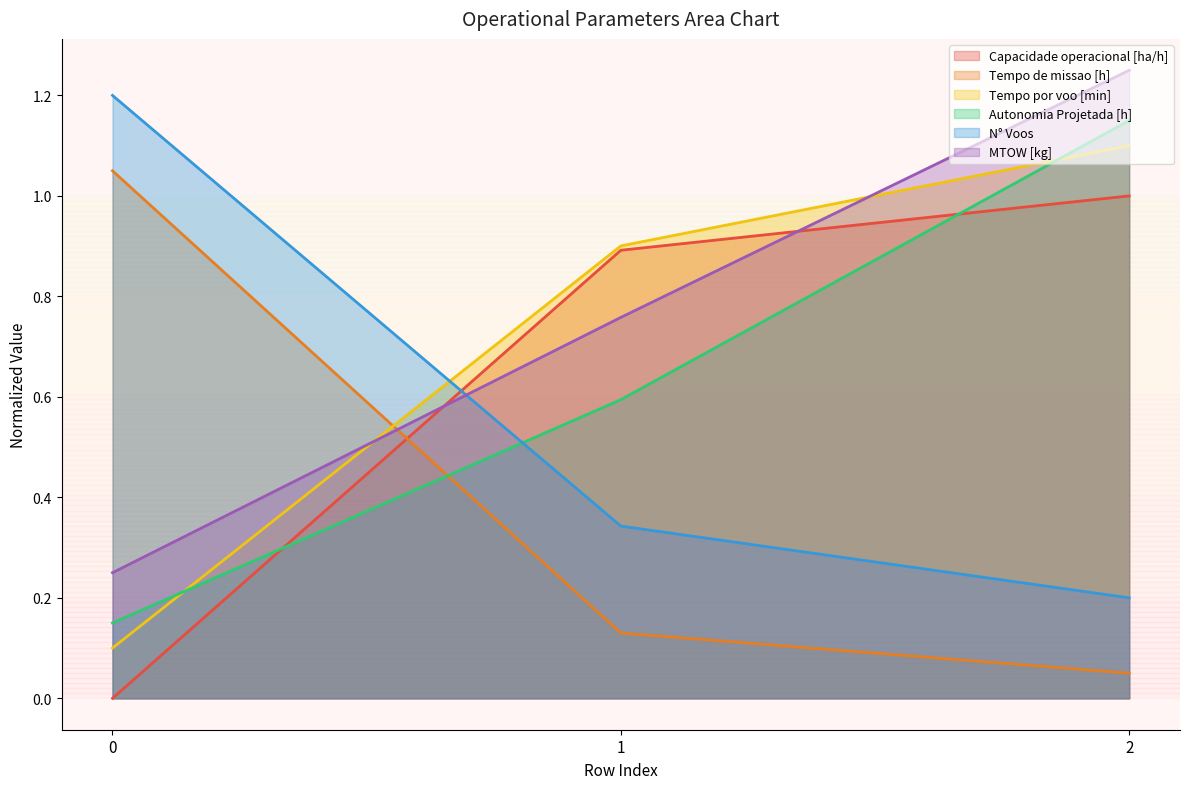

Reading right to left, what are all the values shown in this chart?

Capacidade operacional [ha/h]: 1.0	0.9	0.0
Tempo de missao [h]: 0.1	0.1	1.0
Tempo por voo [min]: 1.1	0.9	0.1
Autonomia Projetada [h]: 1.1	0.6	0.2
N° Voos: 0.2	0.3	1.2
MTOW [kg]: 1.2	0.8	0.2